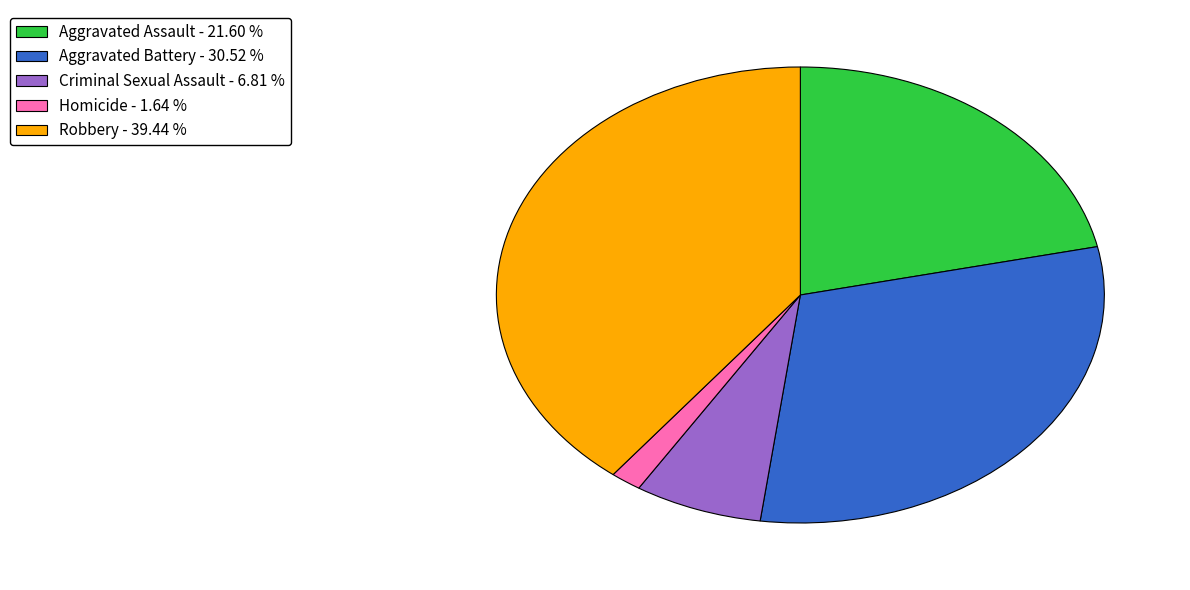

What is the ratio of the value at Criminal Sexual Assault - 6.81 % to the value at Aggravated Assault - 21.60 %?

0.3